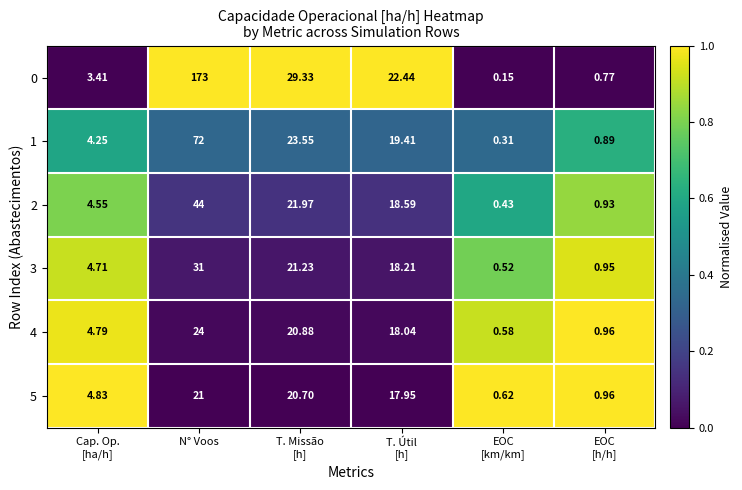

Where does the 5 series first go above 17?

N° Voos